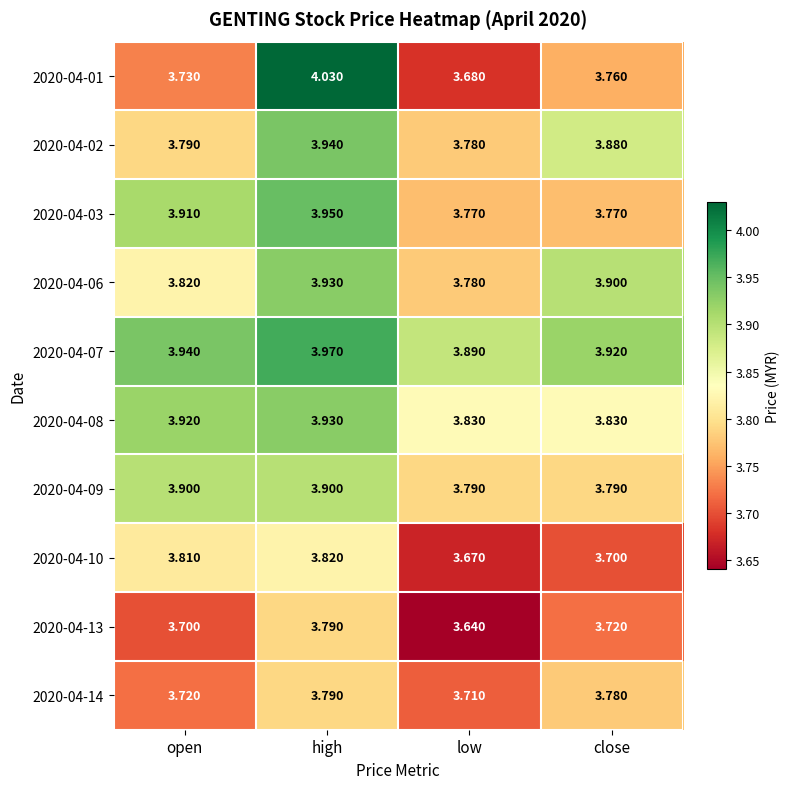

At which category is the sum across all series the highest?

high